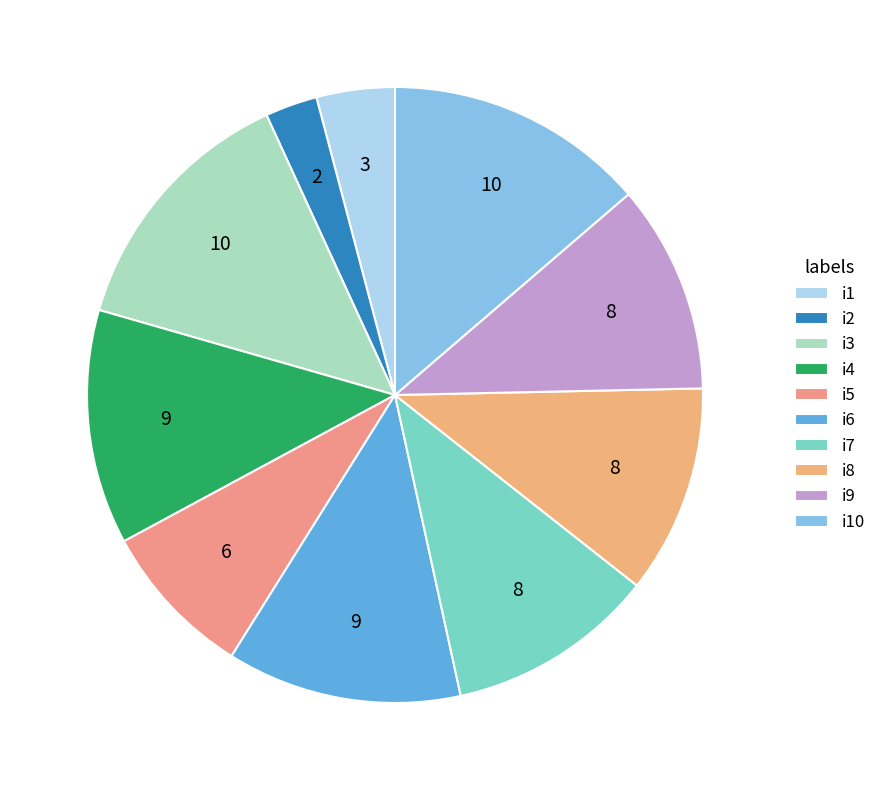

Combined, do i1 and i2 account for over 50%?

No